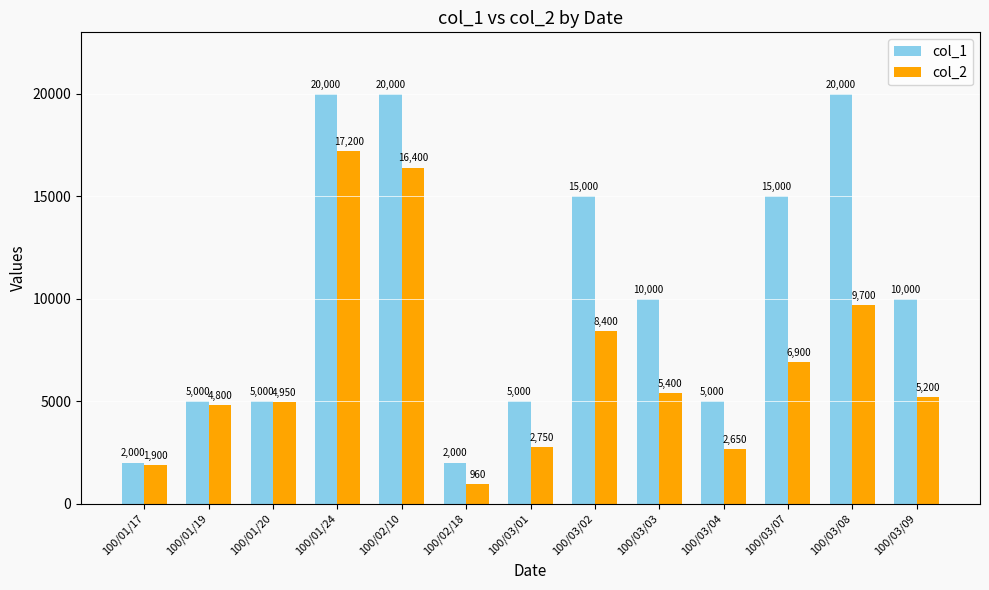

Reading left to right, what are all the values shown in this chart?

col_1: 2000	5000	5000	20000	20000	2000	5000	15000	10000	5000	15000	20000	10000
col_2: 1900	4800	4950	17200	16400	960	2750	8400	5400	2650	6900	9700	5200